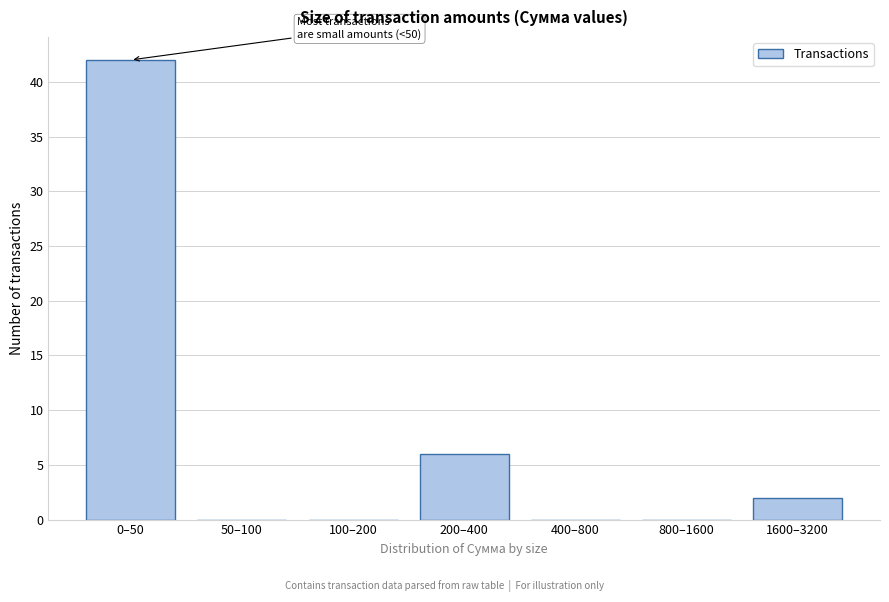

Reading right to left, what are all the values shown in this chart?

1600–3200=2	800–1600=0	400–800=0	200–400=6	100–200=0	50–100=0	0–50=42